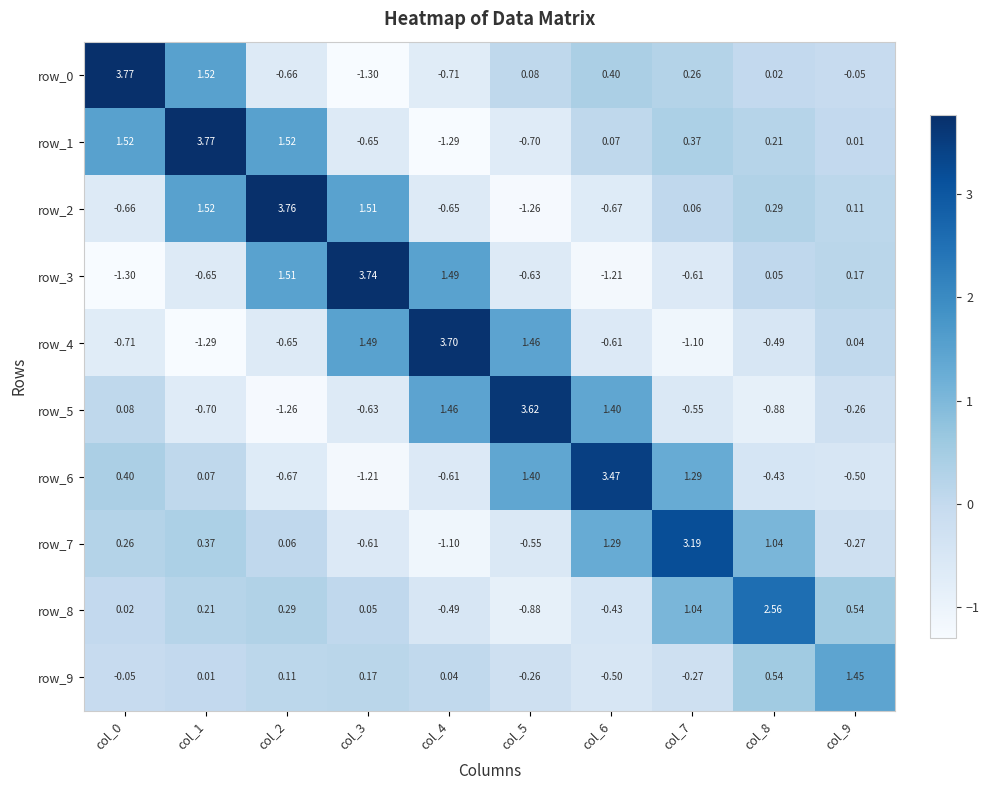

Is the value of row_3 at col_5 greater than the value of row_5 at col_0?

No